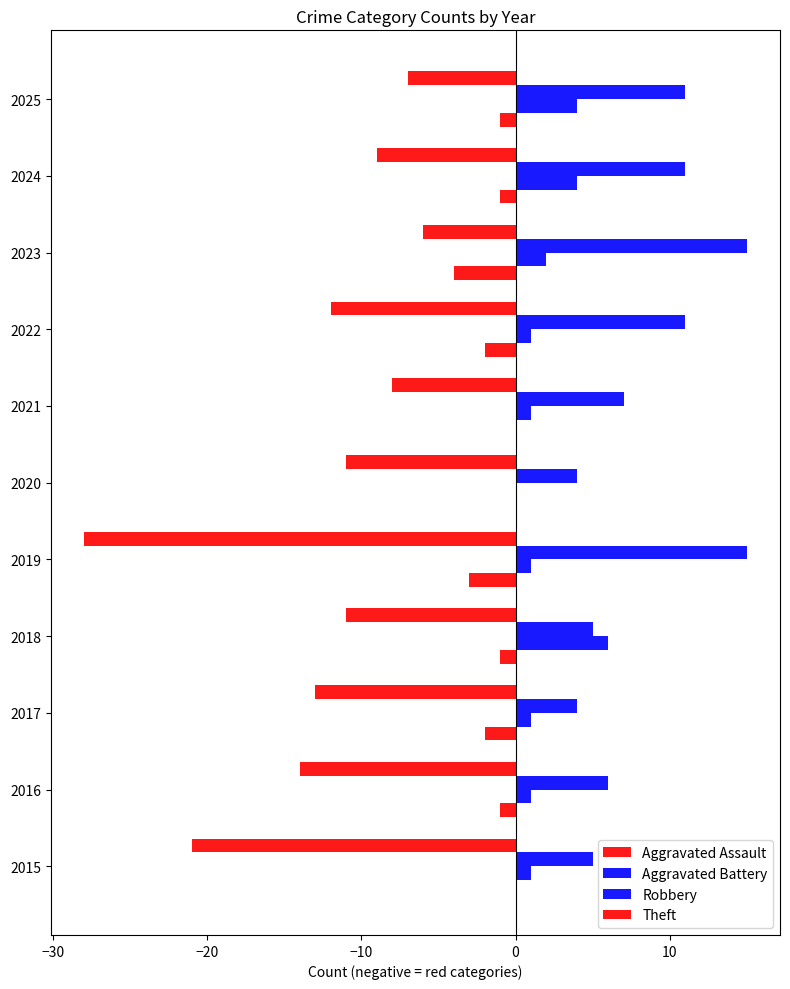

What is the maximum value for Theft?

-6